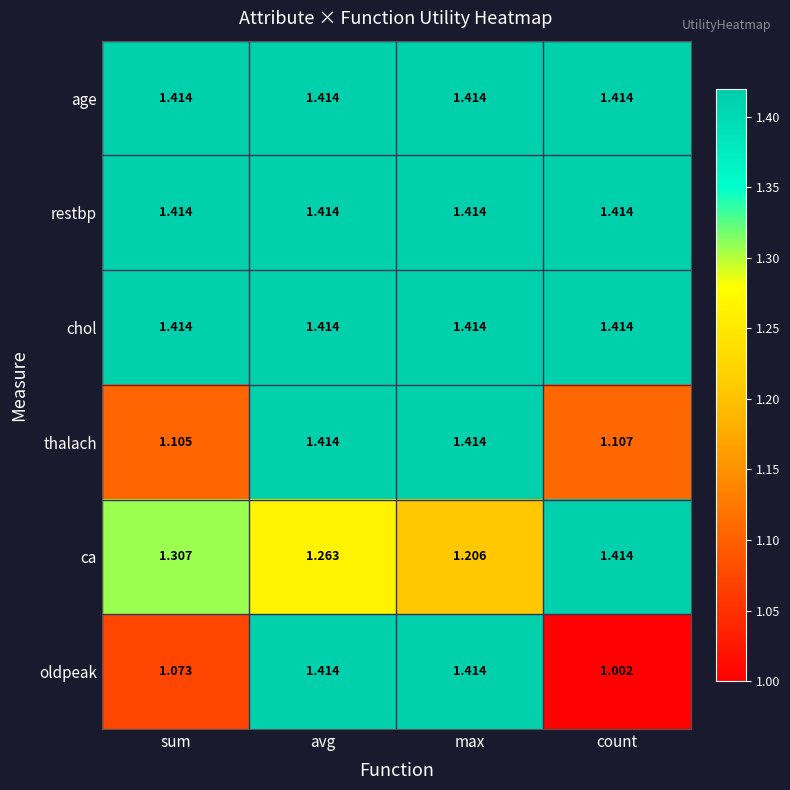

Which series has the widest spread of values?

oldpeak